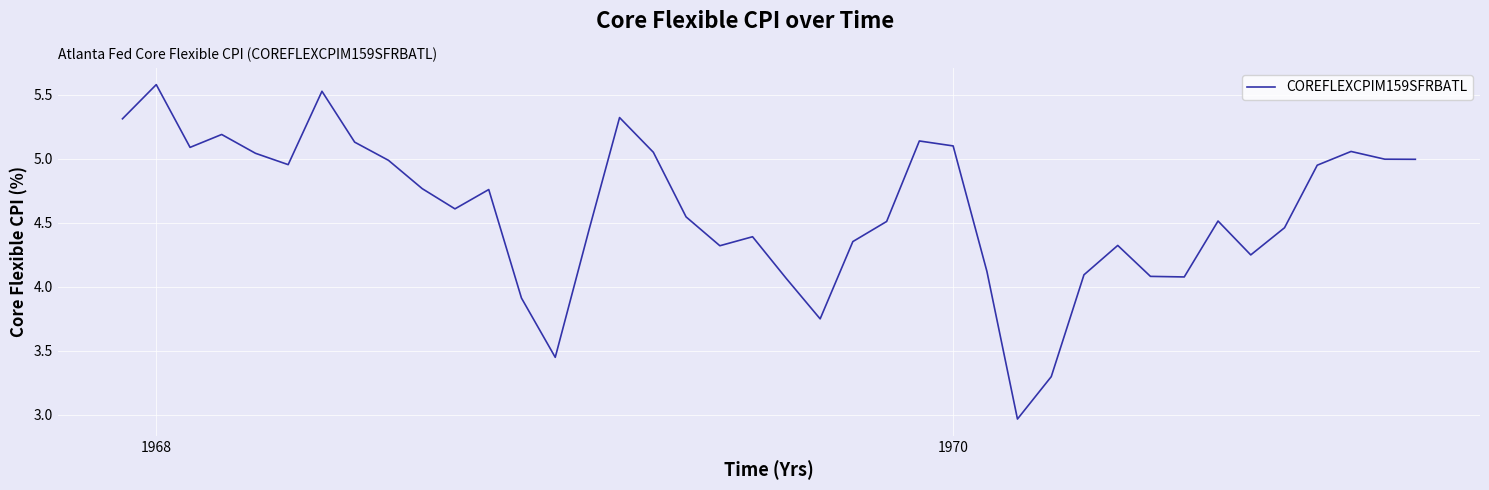

What is the difference between the maximum and minimum values?

2.6